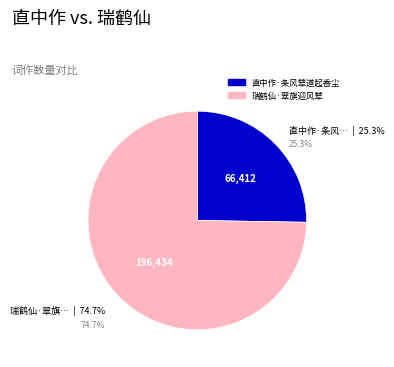

What portion of the pie excludes 瑞鹤仙·翠旗迎风辇?

25.3%